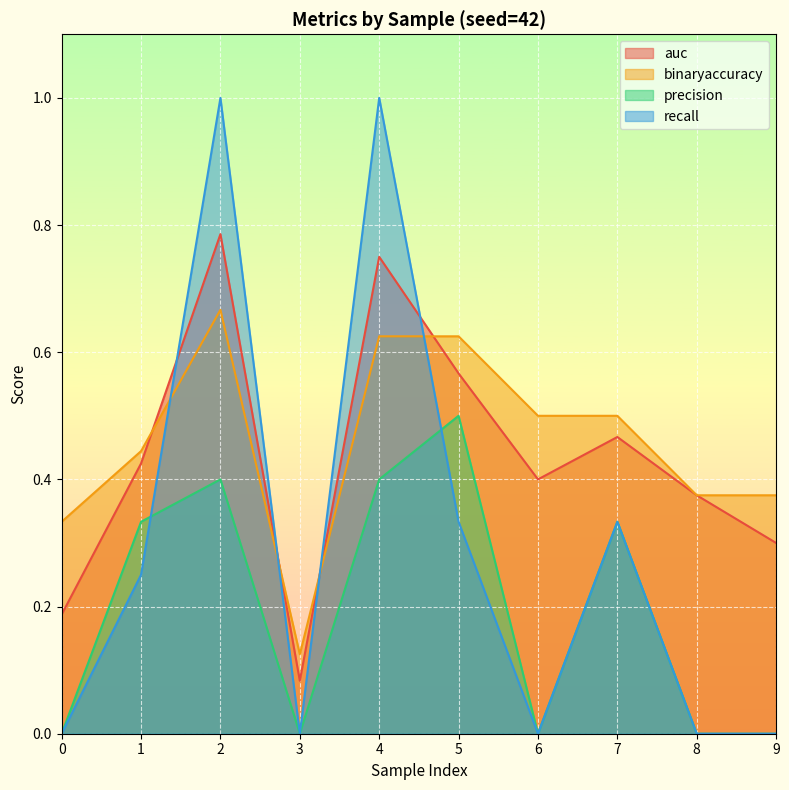

Reading left to right, extract all data points from this chart.

auc: 0.2	0.4	0.8	0.1	0.8	0.6	0.4	0.5	0.4	0.3
binaryaccuracy: 0.3	0.4	0.7	0.1	0.6	0.6	0.5	0.5	0.4	0.4
precision: 0.0	0.3	0.4	0.0	0.4	0.5	0.0	0.3	0.0	0.0
recall: 0.0	0.2	1.0	0.0	1.0	0.3	0.0	0.3	0.0	0.0